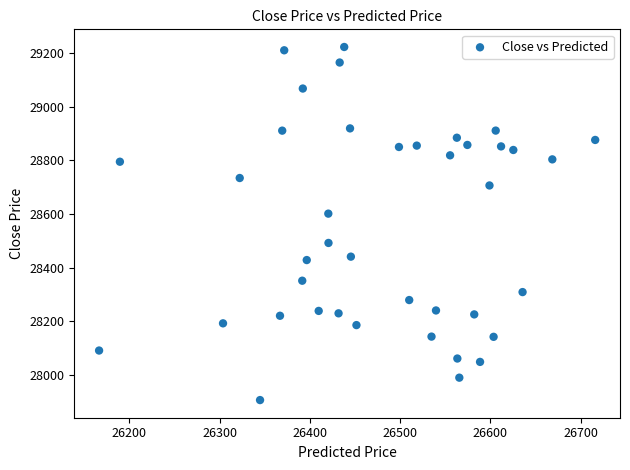

What is the range of Y values (max minus min)?

1316.4